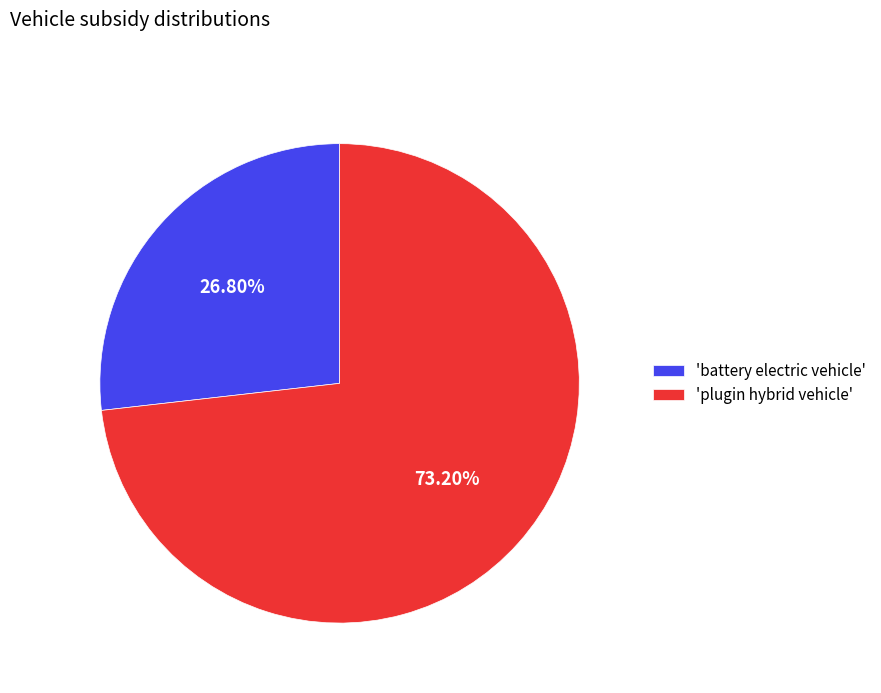

Is the sum of 'plugin hybrid vehicle' and 'battery electric vehicle' greater than half?

Yes